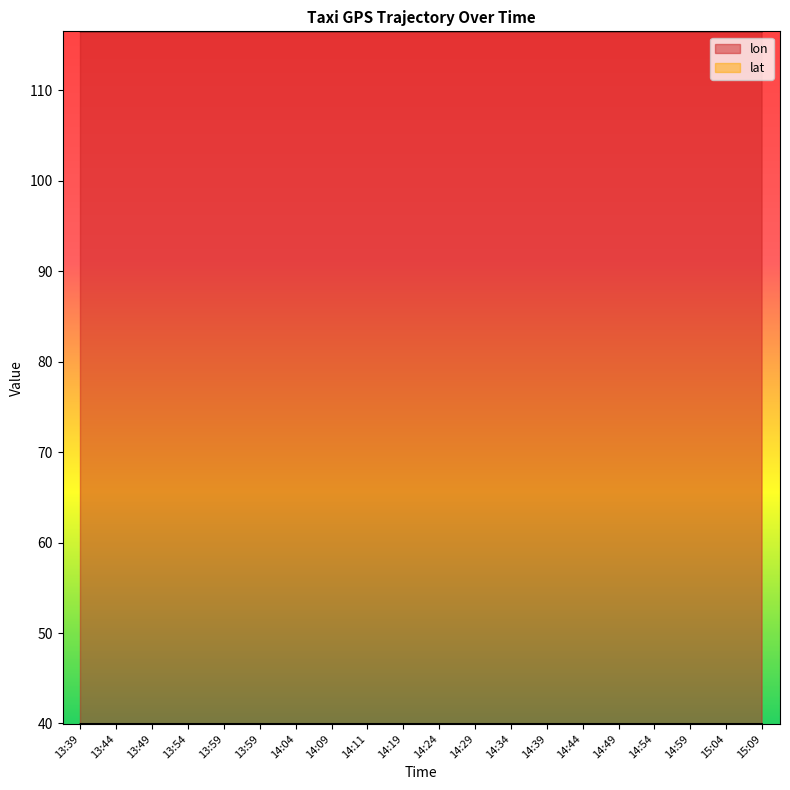

In lon, how many points are higher than both neighbors (excluding endpoints)?

2